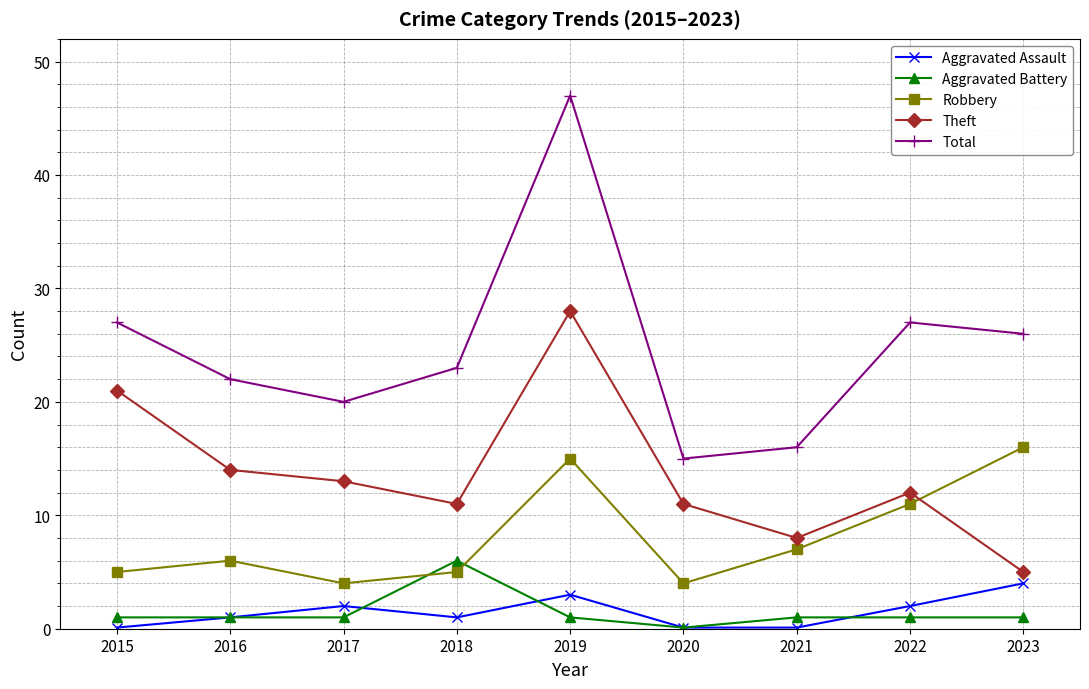

Which series has the largest range (max minus min)?

Total